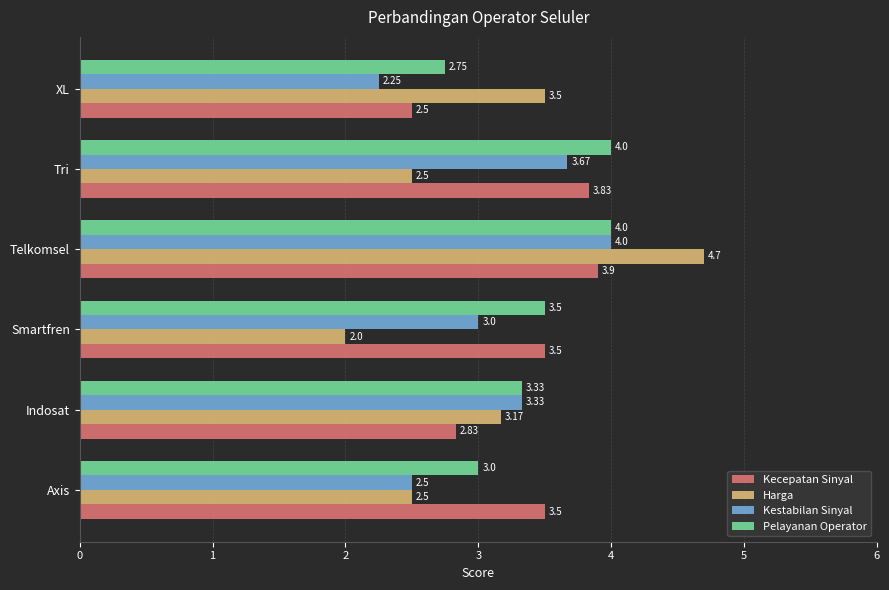

Which series has the widest spread of values?

Harga